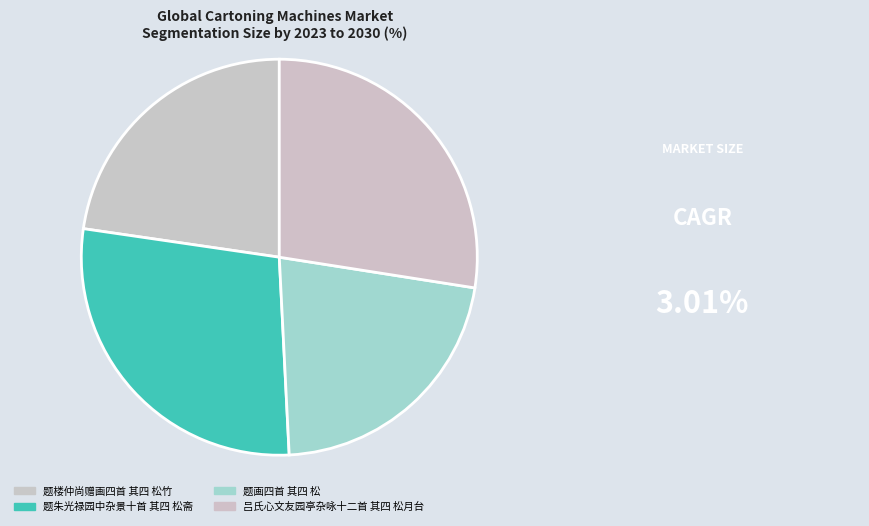

How many slices are in this pie chart?

4